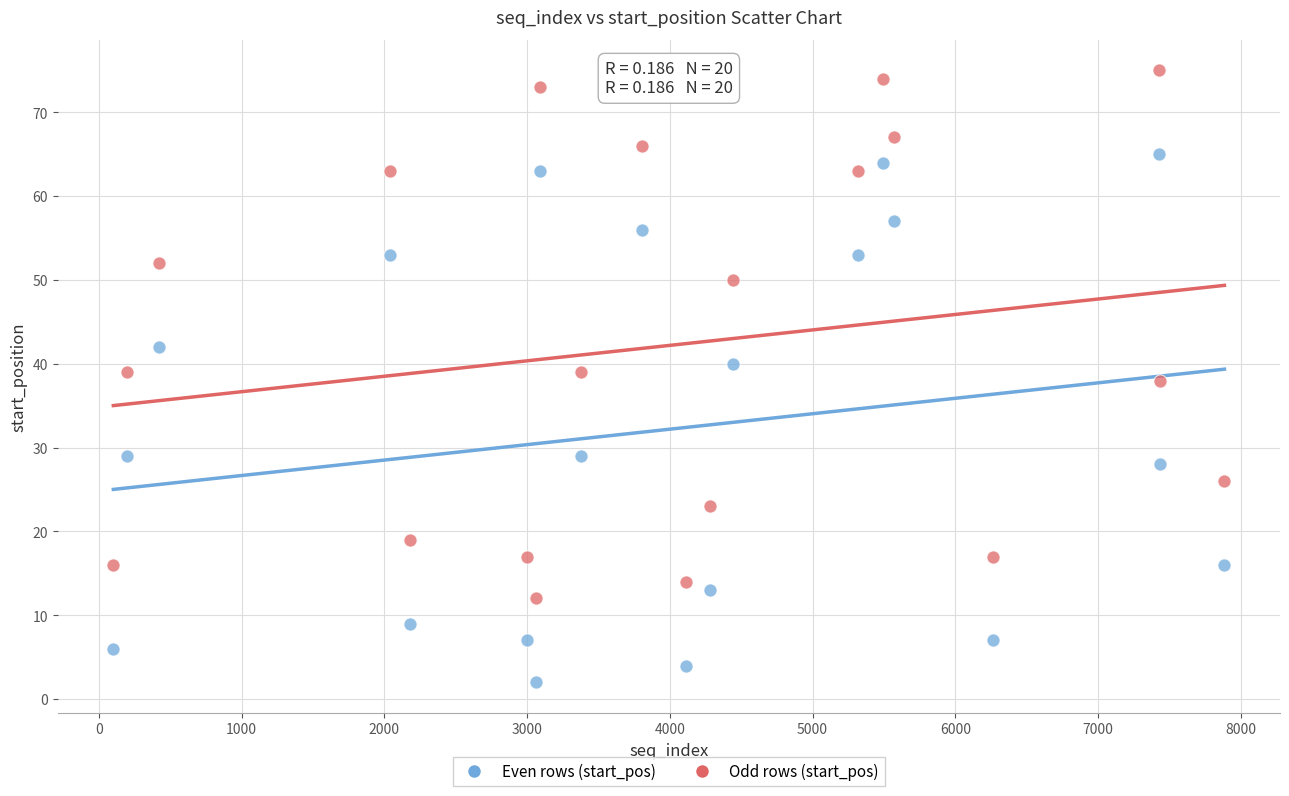

Across all data points, what is the range of Y values (max minus min)?

73